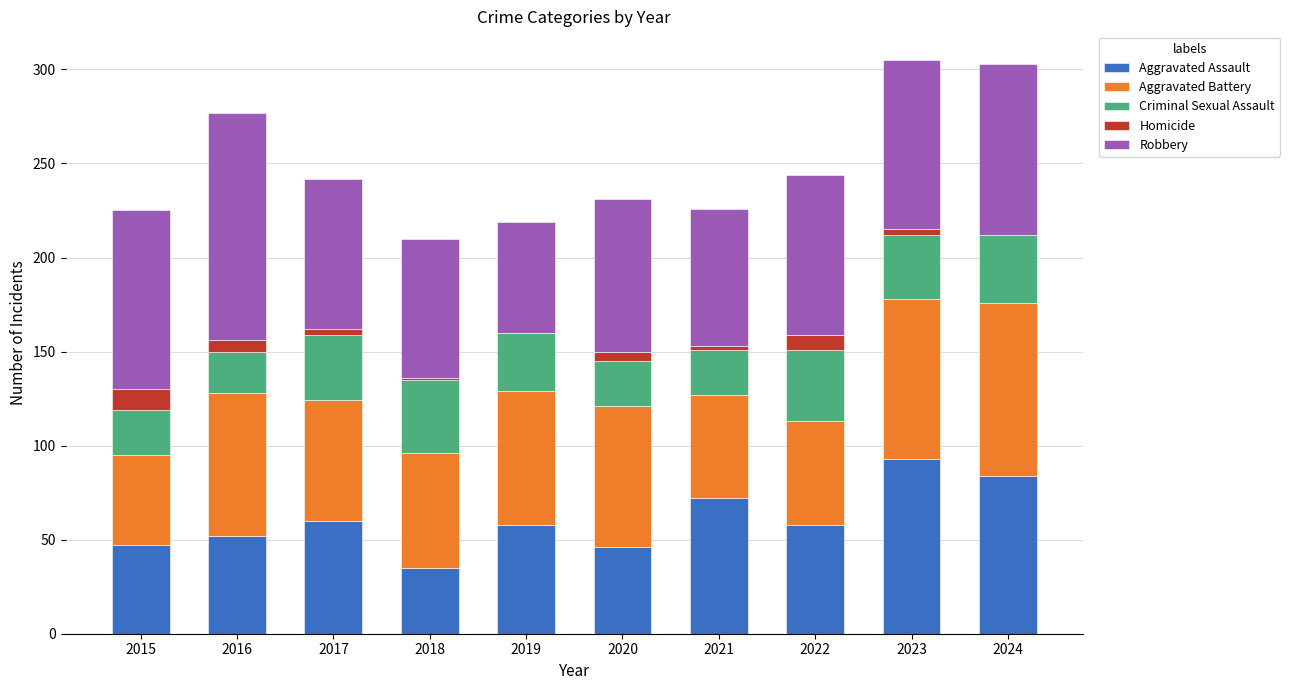

At which label does Aggravated Assault reach its peak?

2023